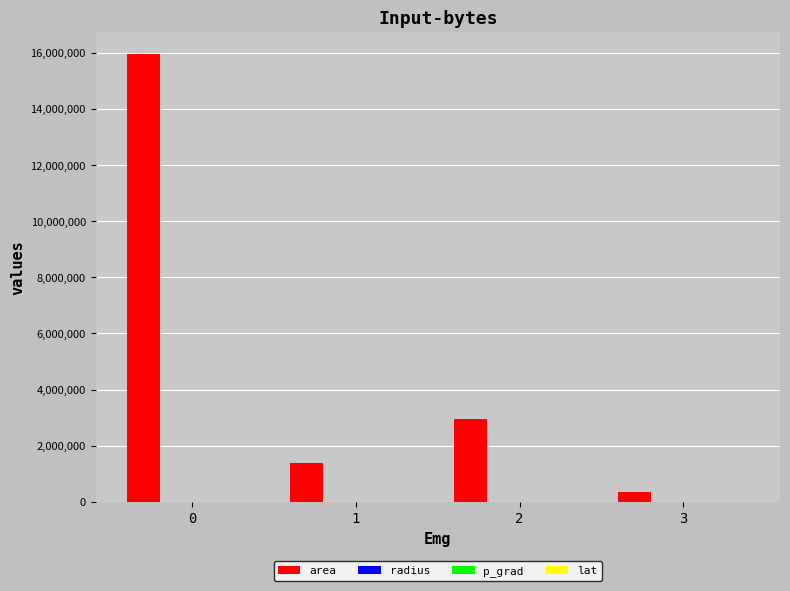

How many series are shown in this chart?

4